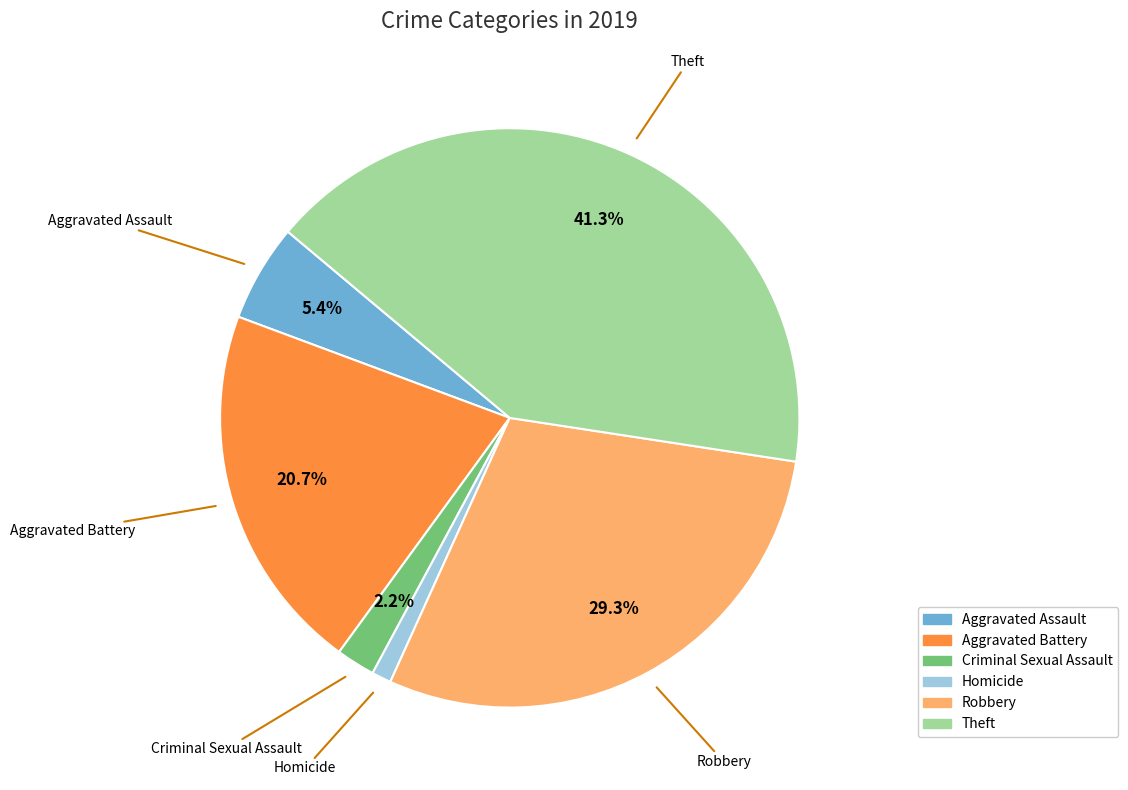

To the nearest percent, what is the difference between the Criminal Sexual Assault and Theft slice percentages?

39%